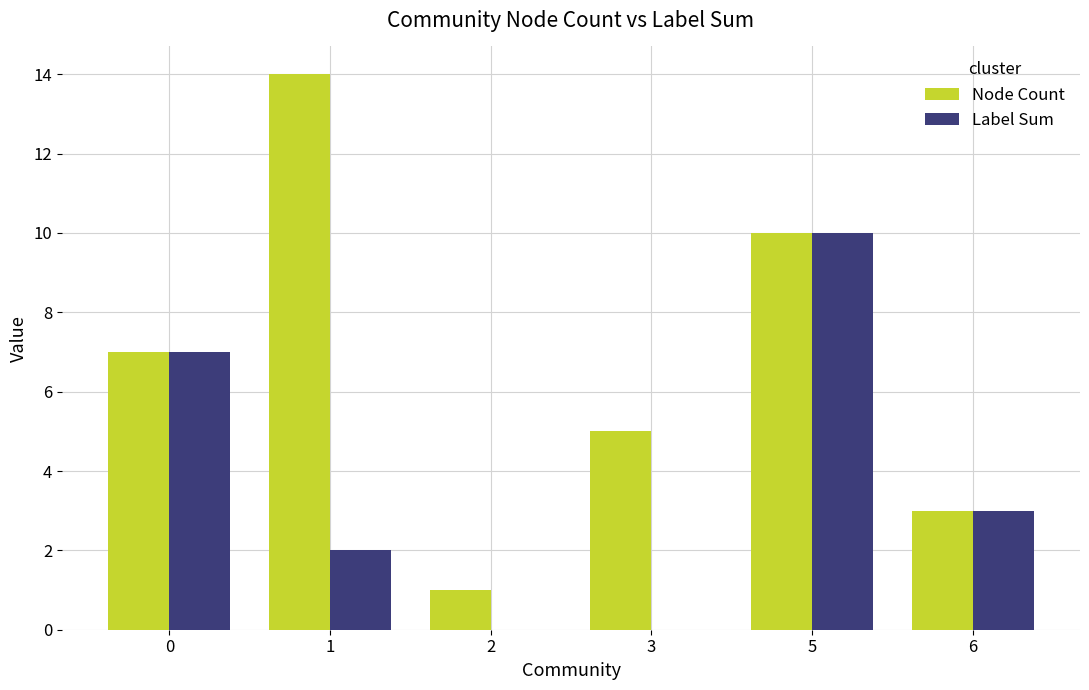

What is the sum of all Label Sum values?

22